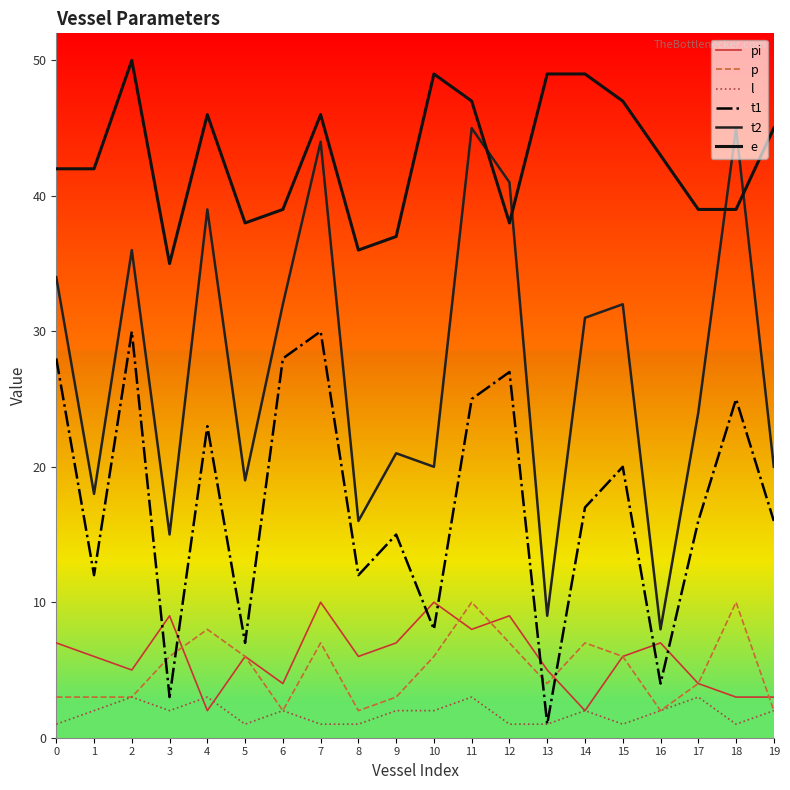

Which series has the largest range (max minus min)?

t2